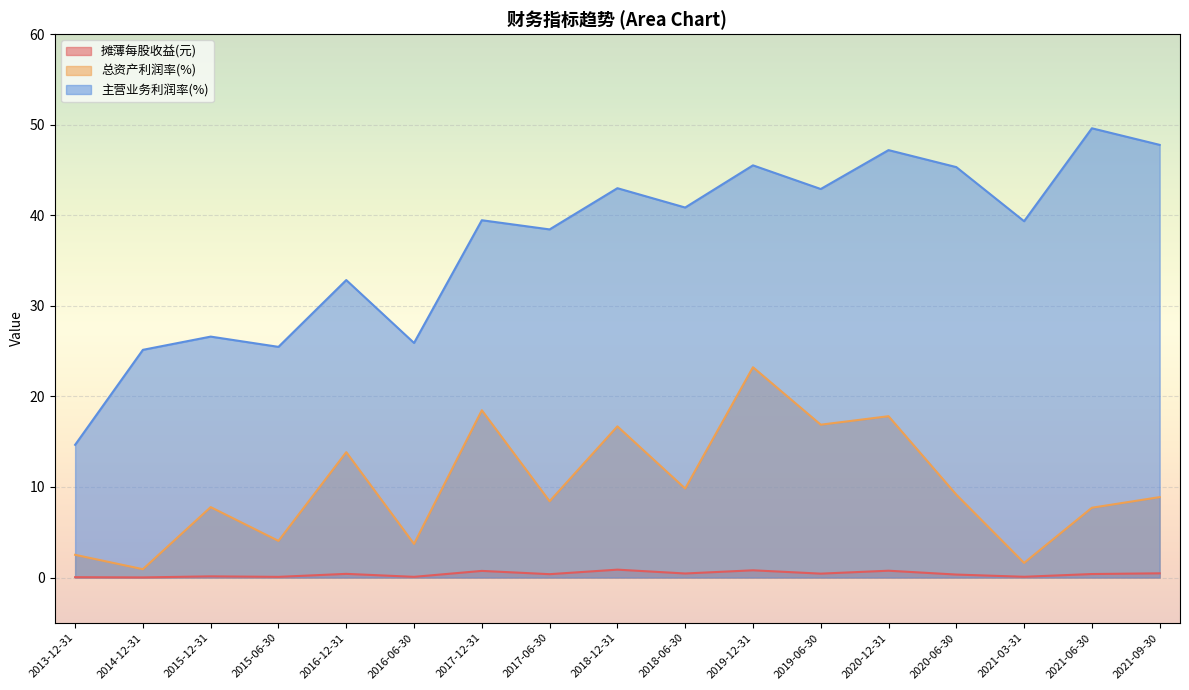

At which category does 总资产利润率(%) reach its first local valley?

2014-12-31